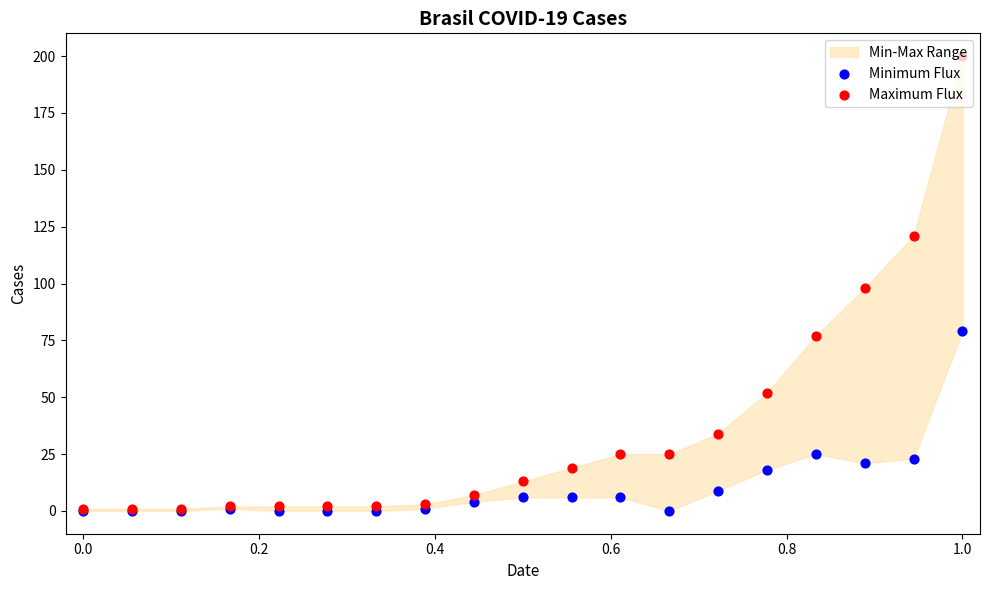

At which category is the sum across all series the highest?

1.0